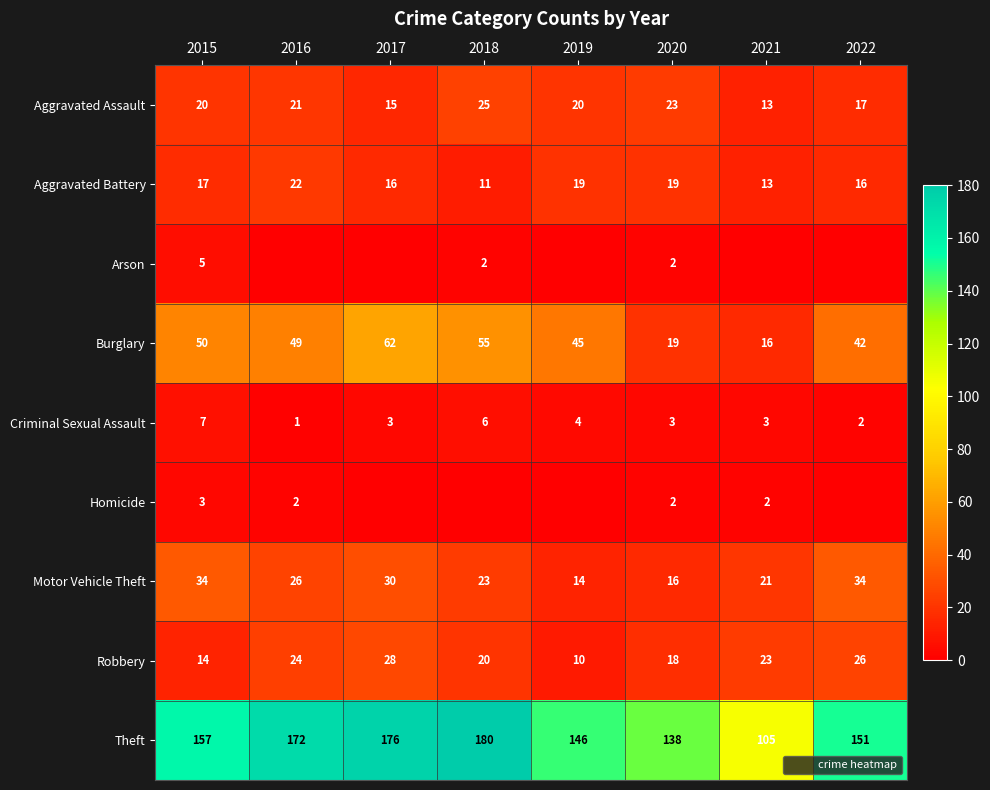

Which category has the lowest value in the Motor Vehicle Theft series?

2019